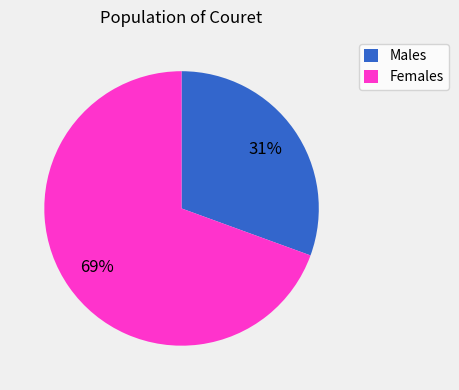

Is there a majority slice in this chart?

Yes